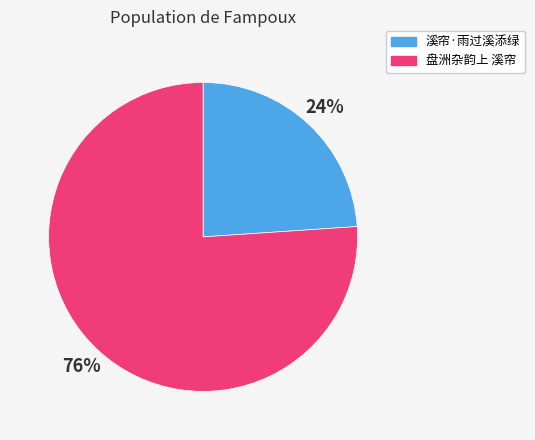

Is it true that 溪帘·雨过溪添绿 is 37% of the pie?

False